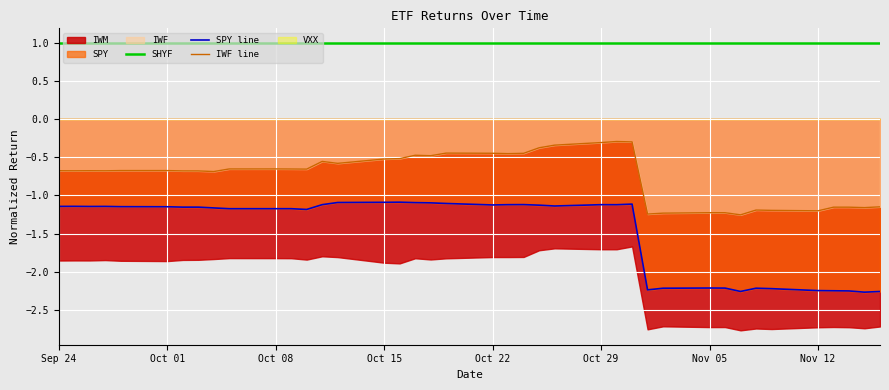

True or false: IWF line and SHYF cross at least once.

False